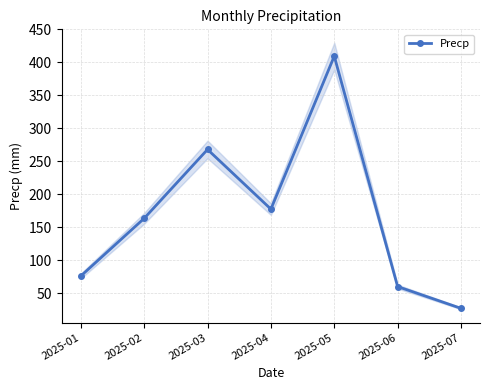

How many data points are less than 163?

3